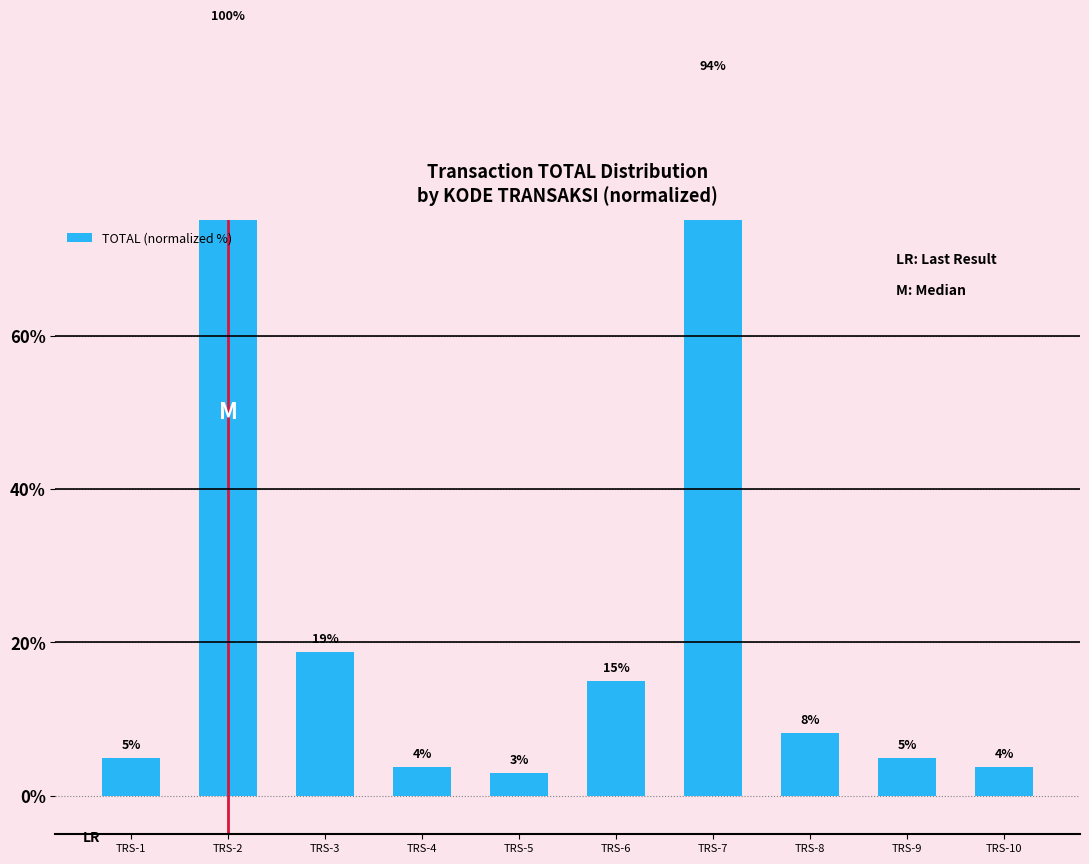

Count the number of values greater than 8.

5